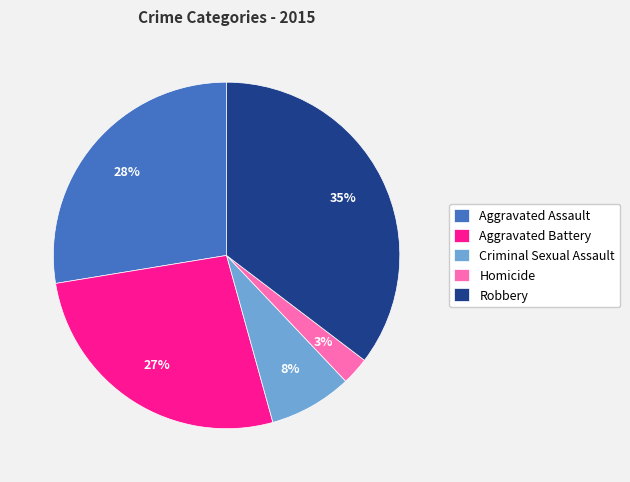

Is there any slice that represents more than half of the pie?

No